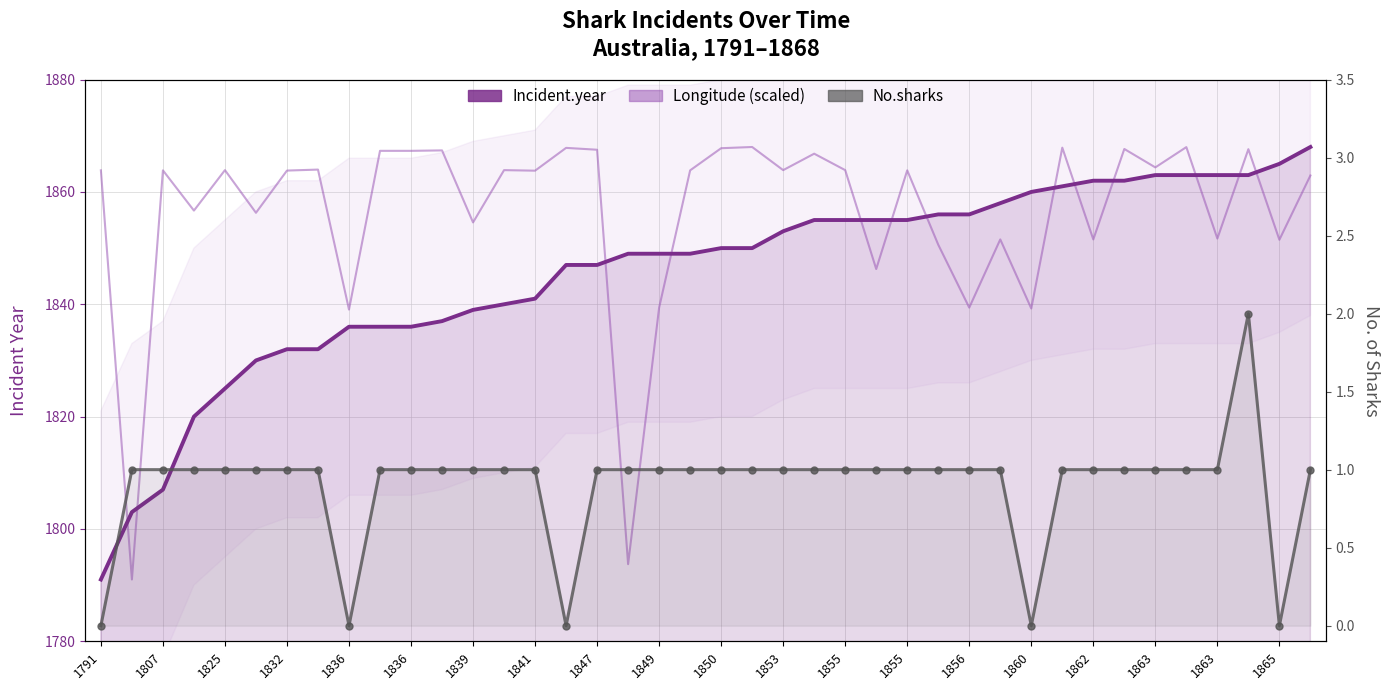

Which series has the largest total across all categories?

Longitude (scaled)